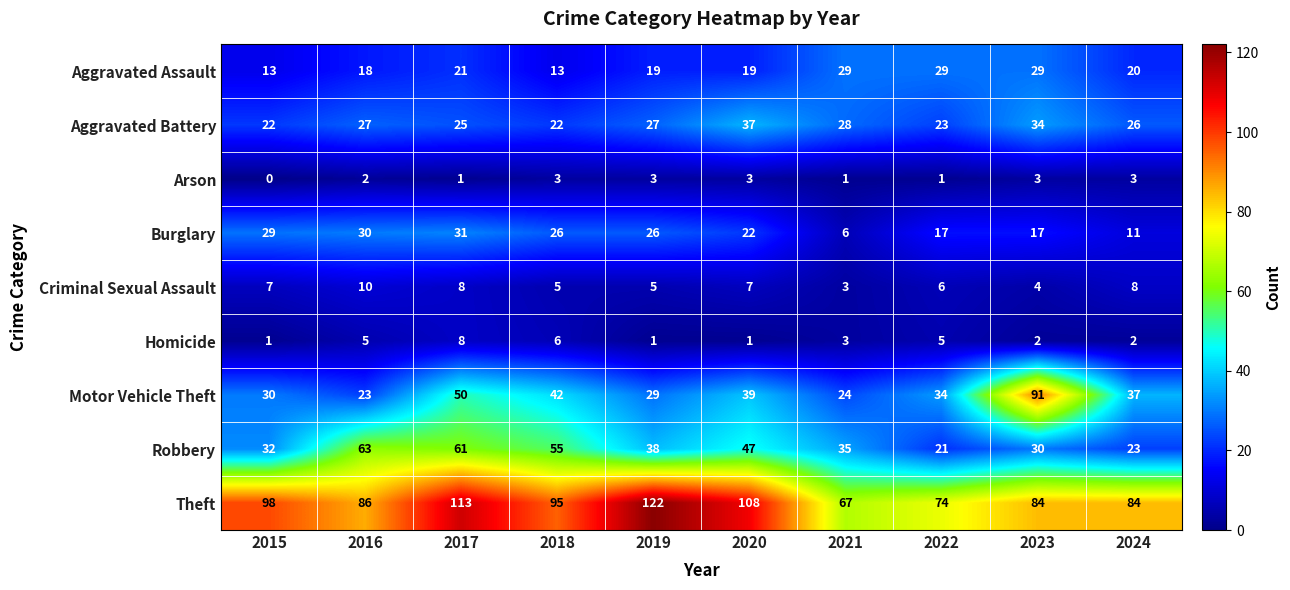

List the series in order of their peak value, highest first.

Theft, Motor Vehicle Theft, Robbery, Aggravated Battery, Burglary, Aggravated Assault, Criminal Sexual Assault, Homicide, Arson